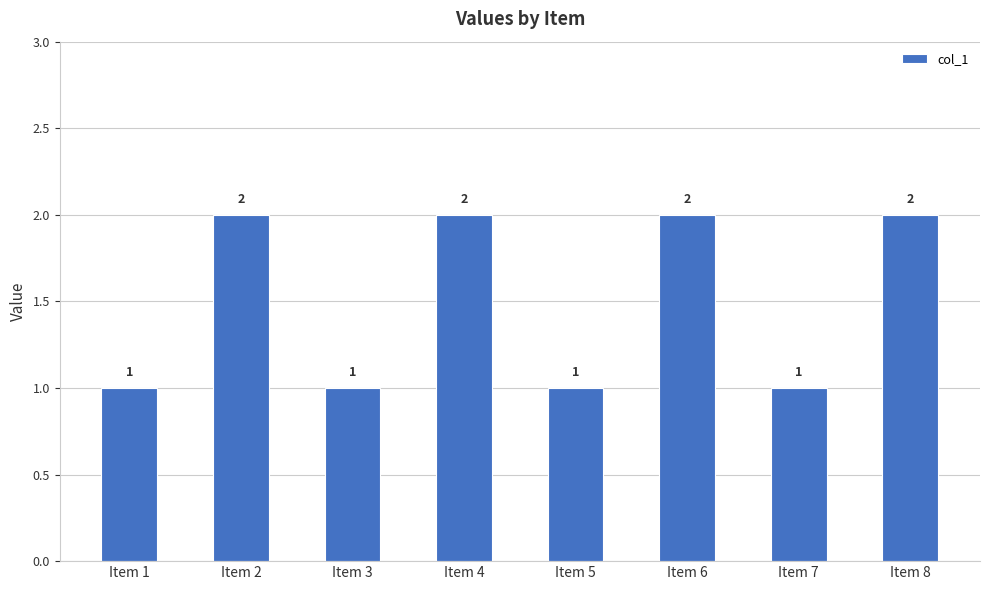

How many series are shown in this chart?

1